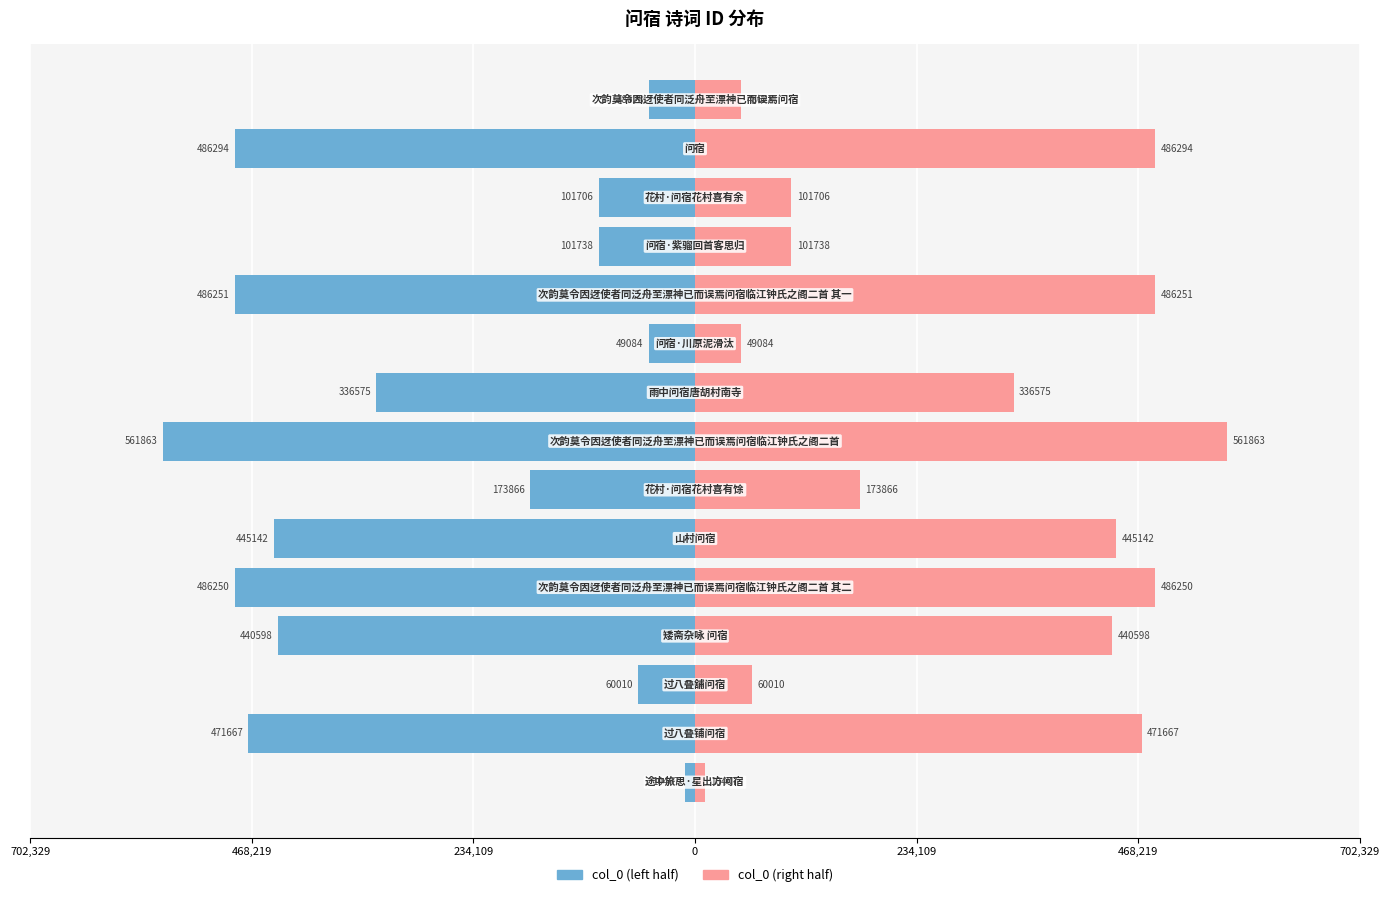

Rank the series by their average value, from lowest to highest.

col_0 (left), col_0 (right)